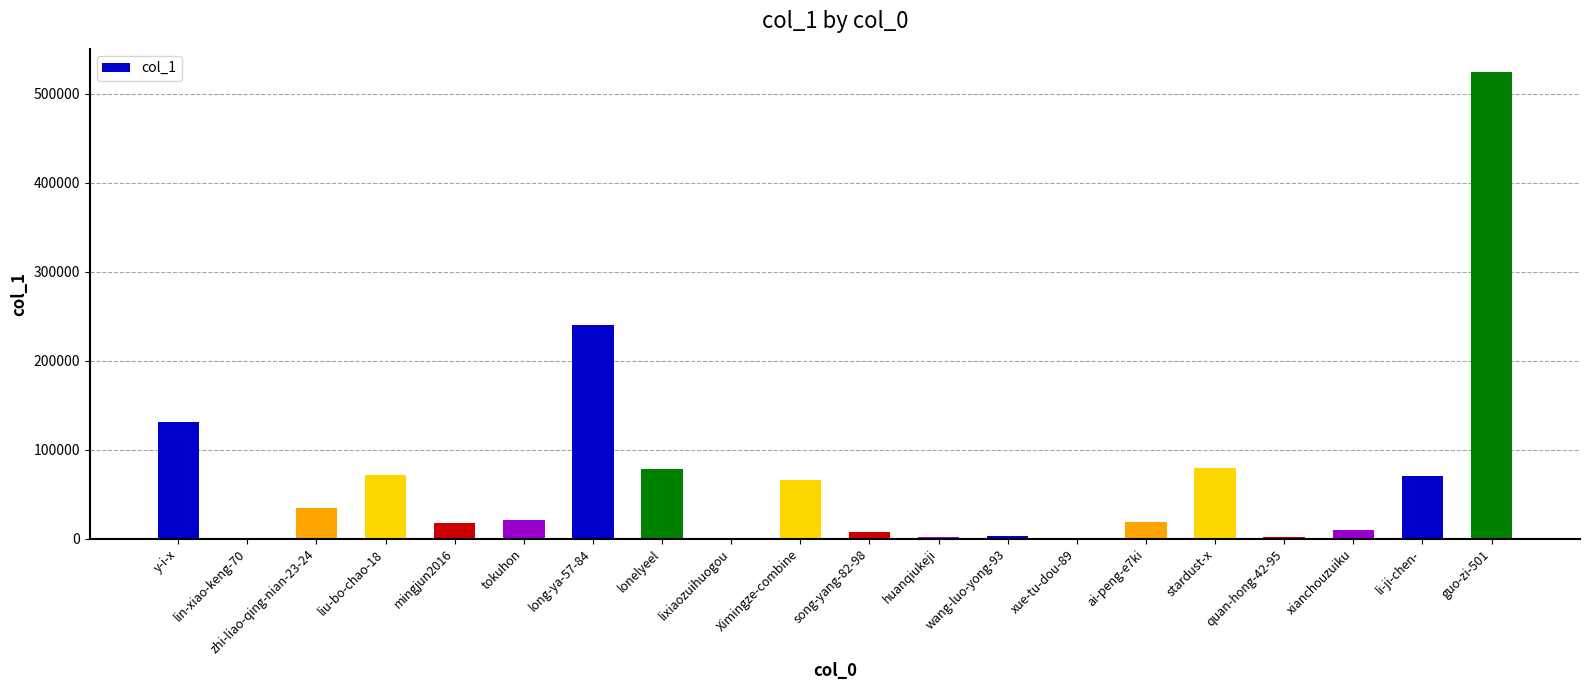

At which label is the value closest to 262130?

long-ya-57-84